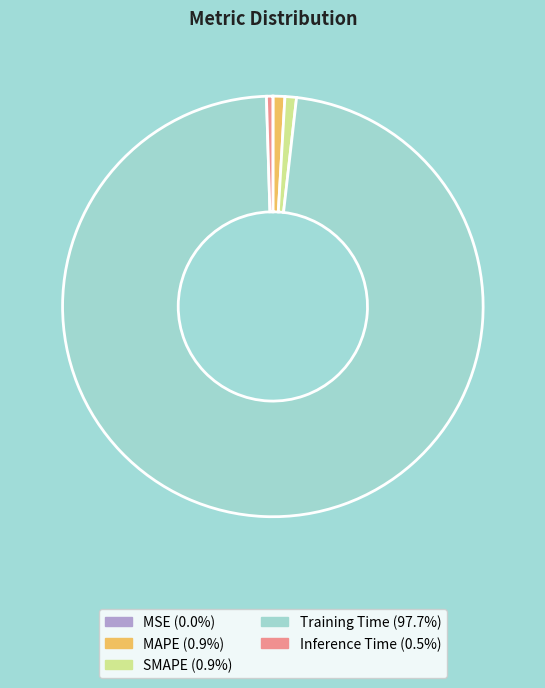

Does Training Time (97.7%) represent more than half of the total?

Yes